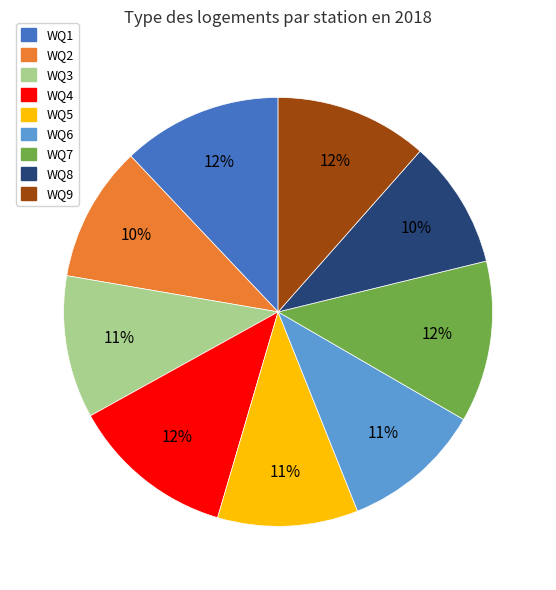

Is it true that WQ1 is 12% of the pie?

True